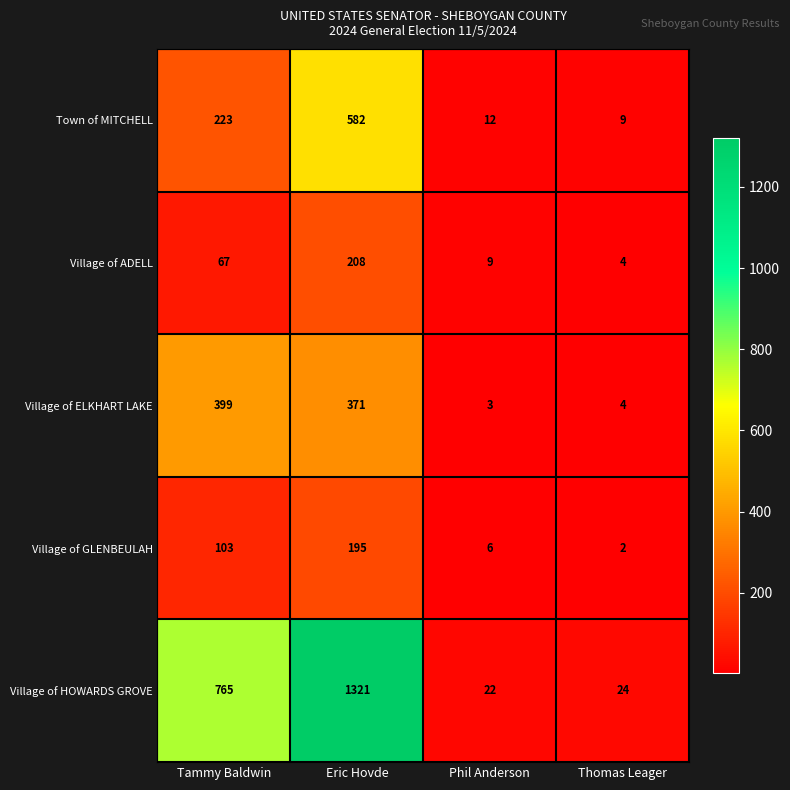

What is the difference between the Village of GLENBEULAH values at Eric Hovde and Thomas Leager?

193